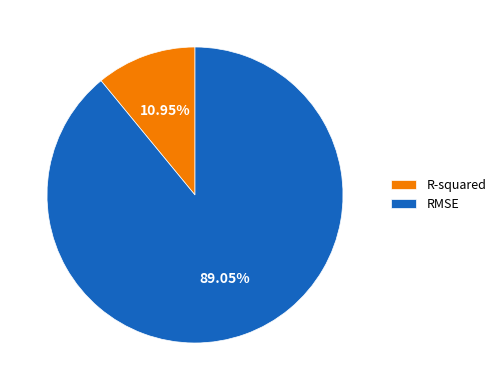

The R-squared slice represents 11% of the pie. True or false?

True